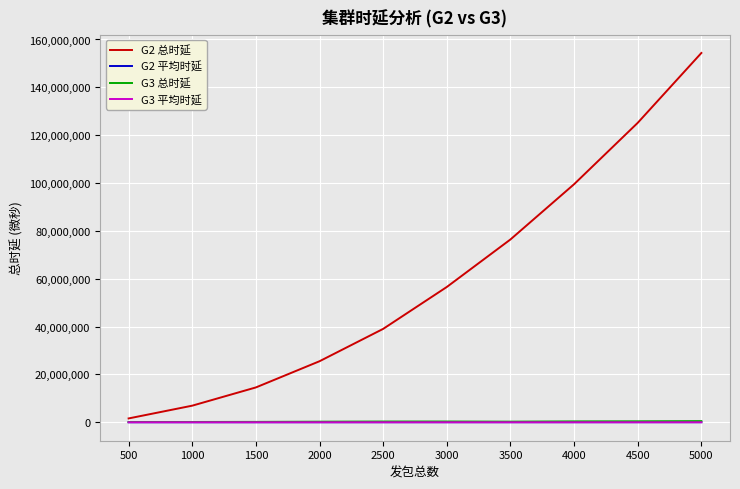

Is the value of G3 总时延 at 1000 greater than the value of G2 总时延 at 2000?

No